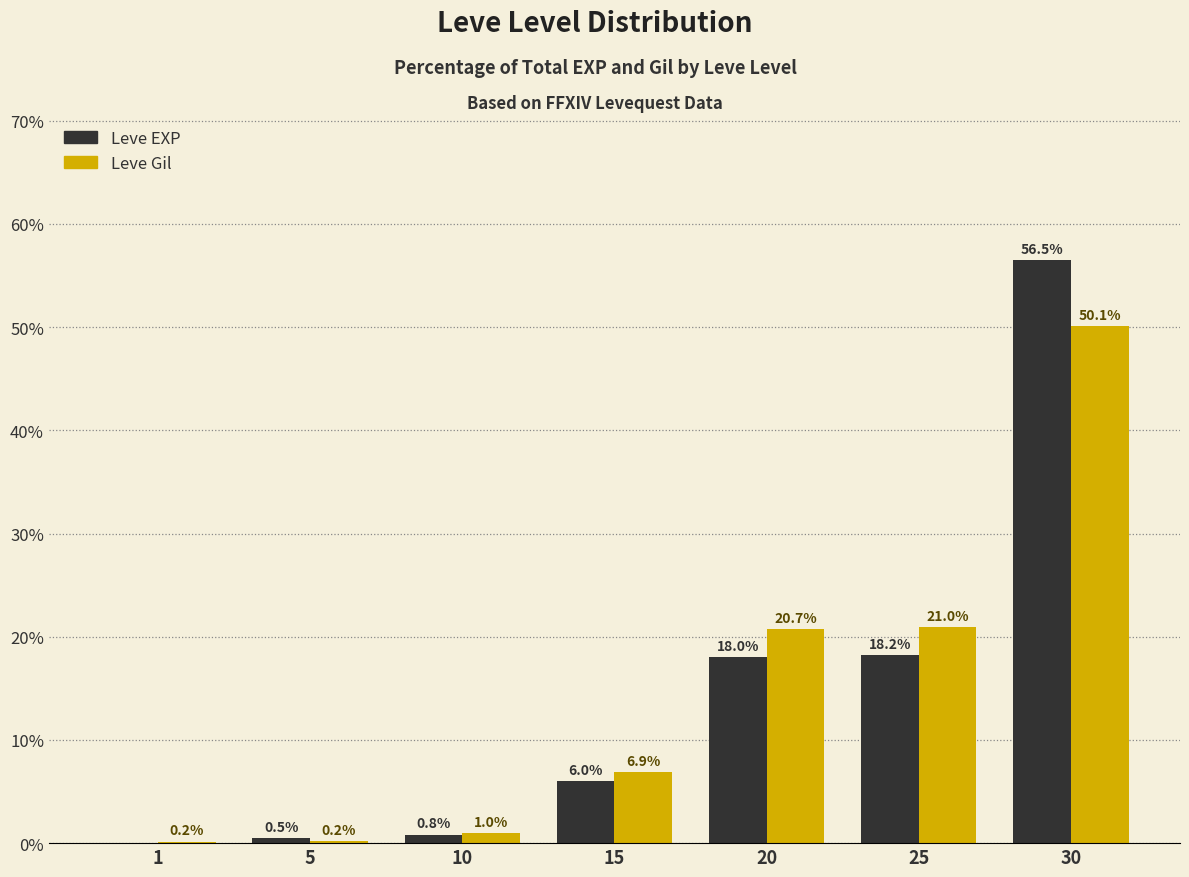

Does the chart contain stacked bars?

No